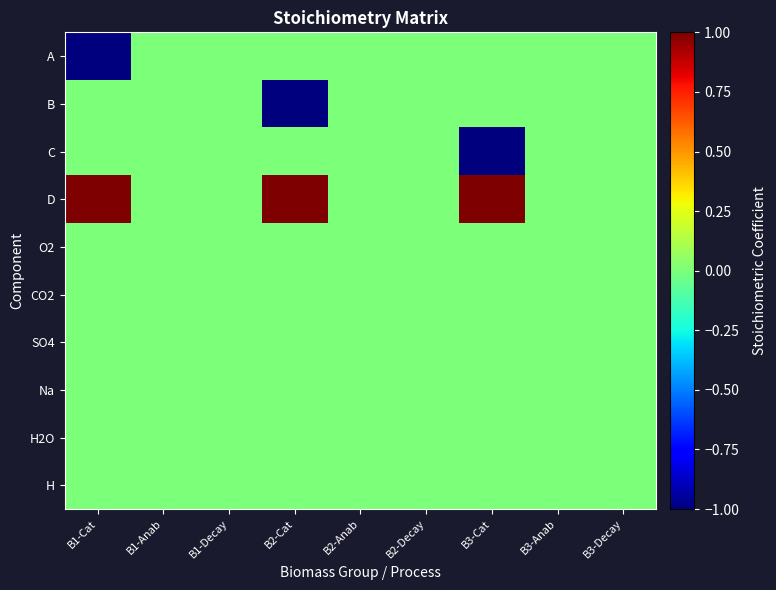

Which series changed the most between B3-Anab and B3-Decay?

A